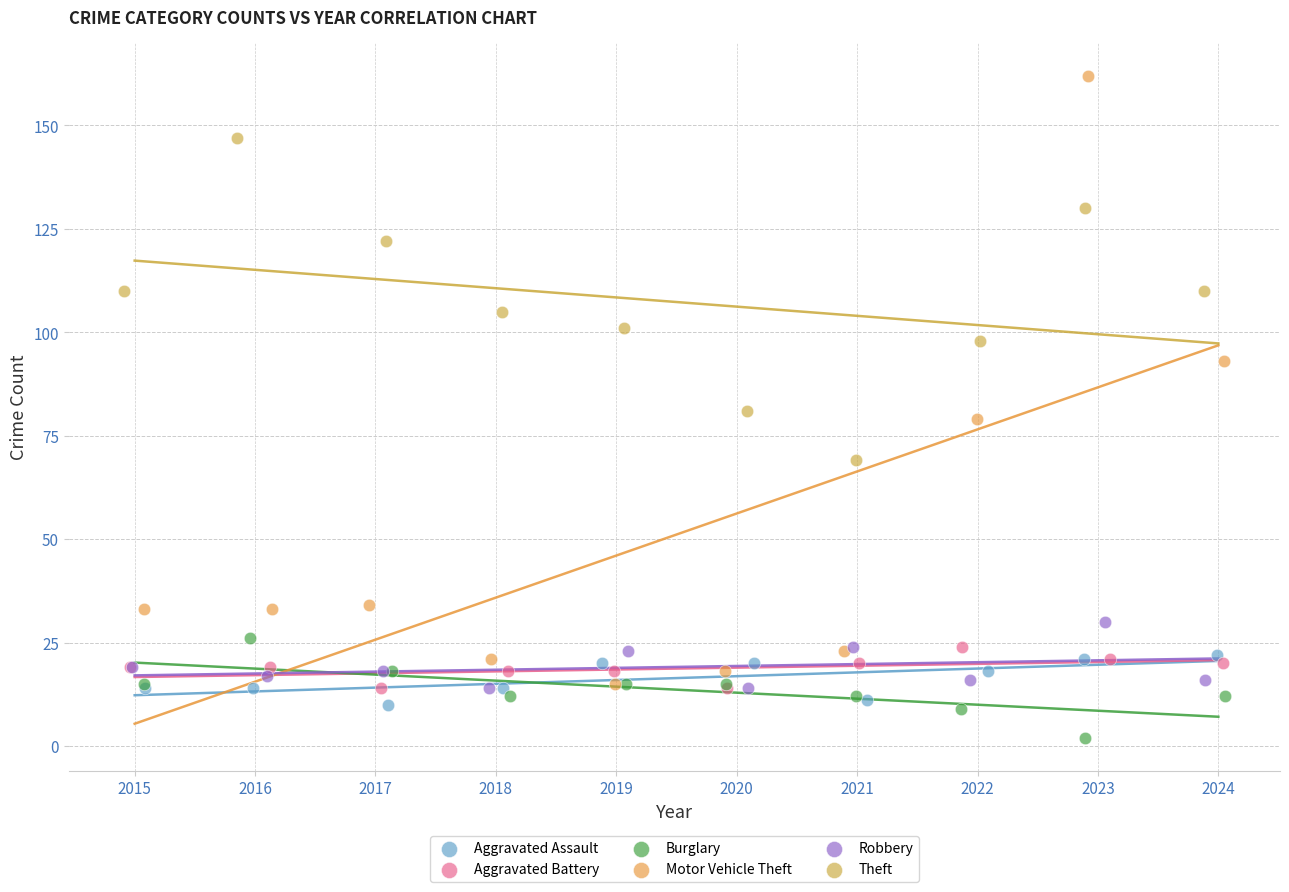

What are all the series names shown in the legend?

Aggravated Assault, Aggravated Battery, Burglary, Motor Vehicle Theft, Robbery, Theft